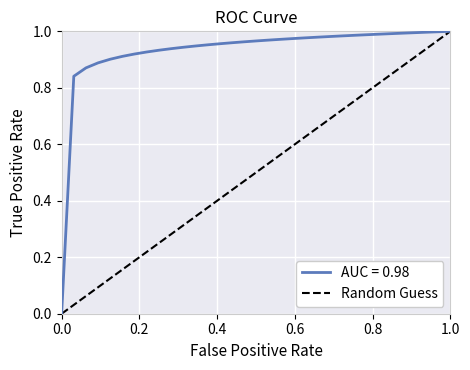

Is it true that the value at 0.0 is 0?

True